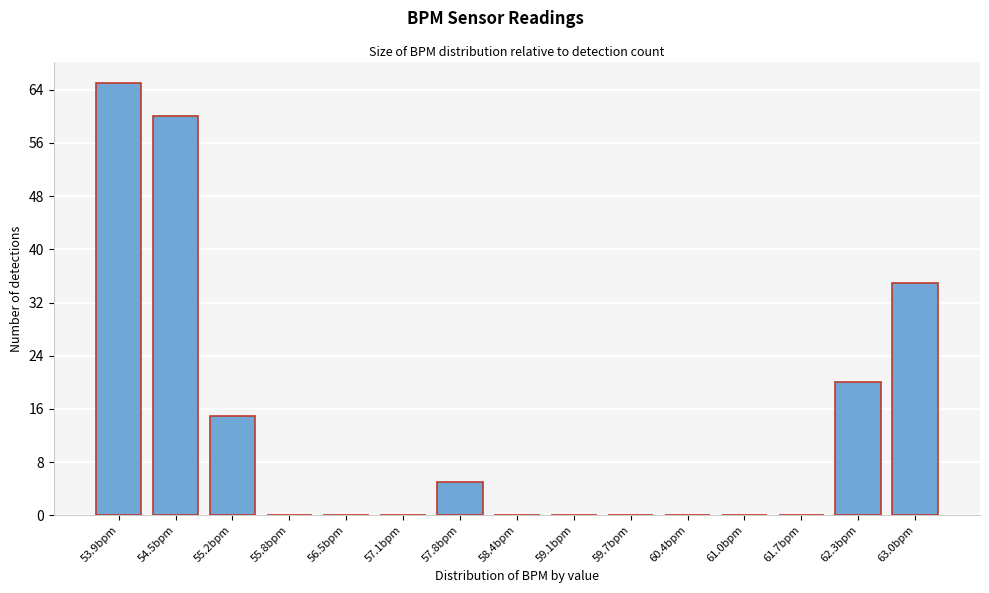

Reading left to right, list all the values displayed in this chart.

53.9bpm=65	54.5bpm=60	55.2bpm=15	55.8bpm=0	56.5bpm=0	57.1bpm=0	57.8bpm=5	58.4bpm=0	59.1bpm=0	59.7bpm=0	60.4bpm=0	61.0bpm=0	61.7bpm=0	62.3bpm=20	63.0bpm=35